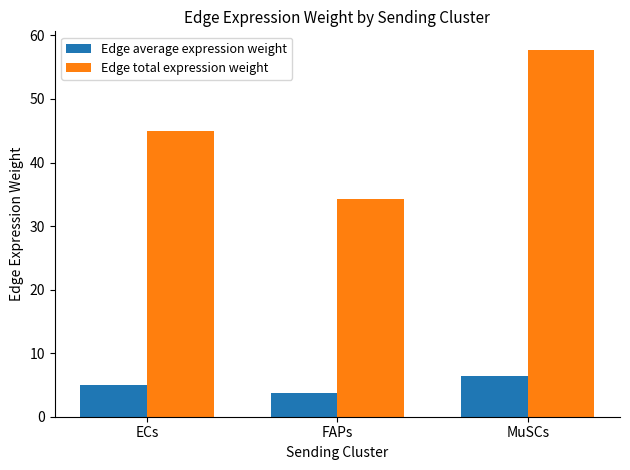

Reading left to right, extract all data points from this chart.

Edge average expression weight: 5.0	3.8	6.4
Edge total expression weight: 44.9	34.3	57.8